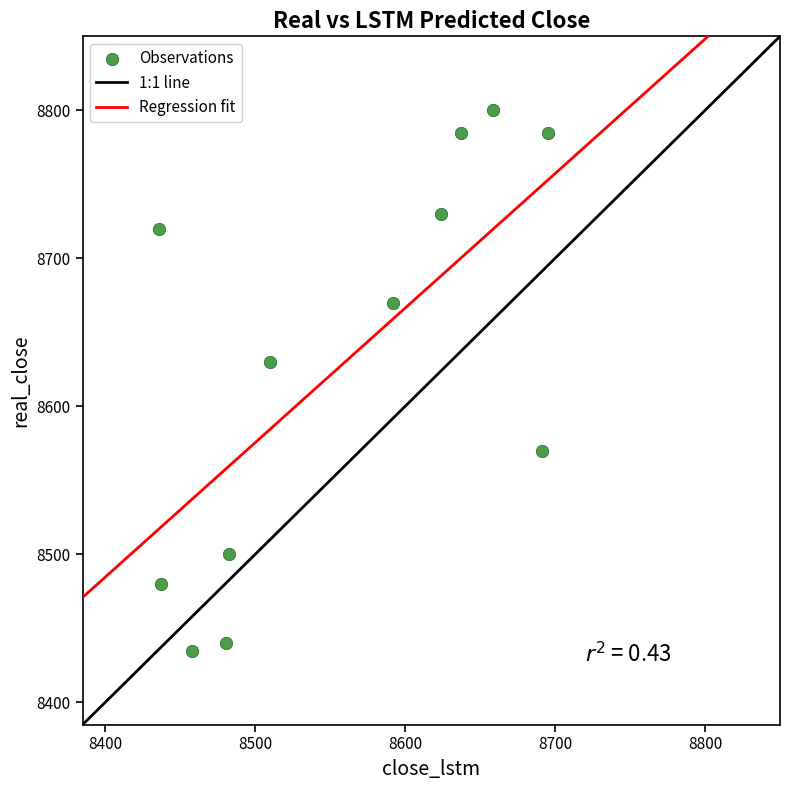

What is the range of Y values (max minus min)?

365